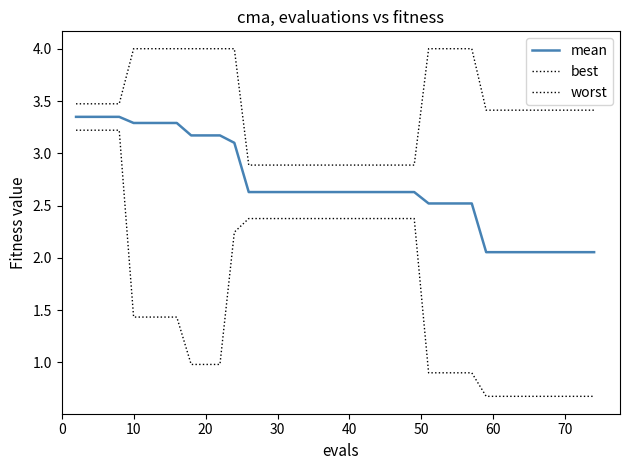

How many lines are shown in the chart?

3